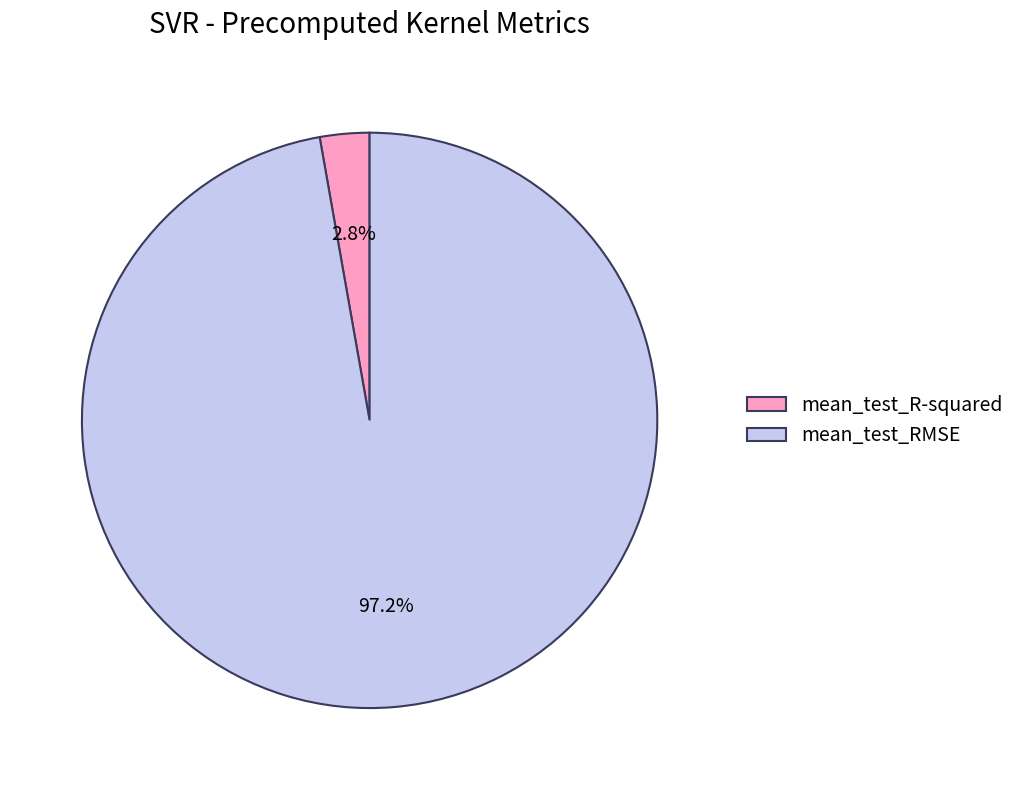

True or false: mean_test_R-squared accounts for 3% of the total.

True